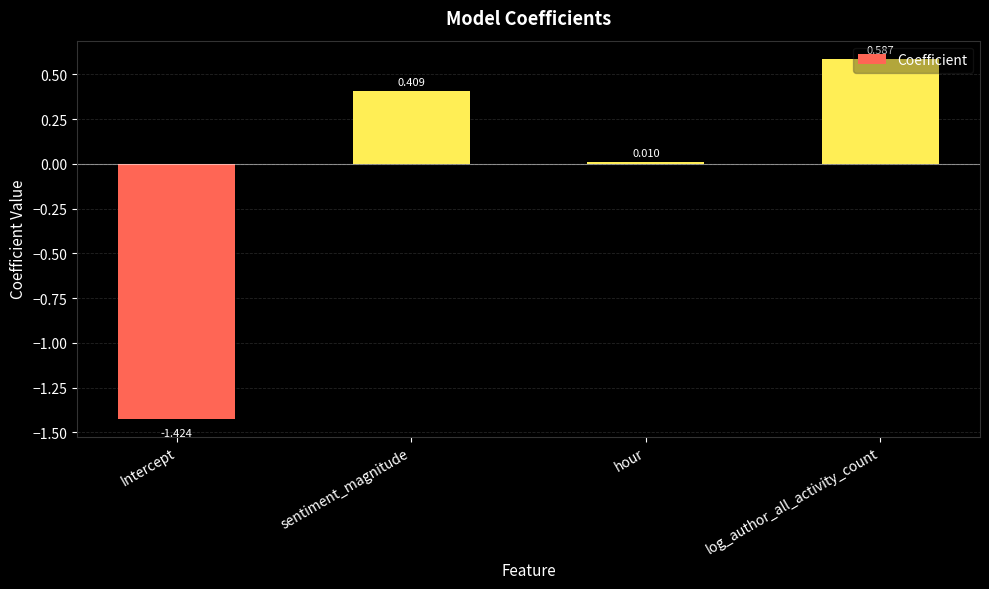

What is the average value?

-0.1